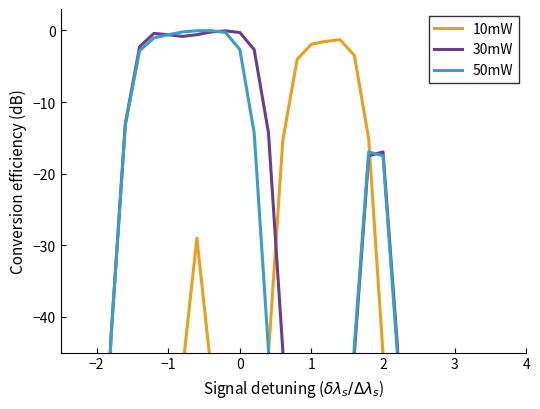

The 10mW series shows -30.7 at 3. True or false?

False